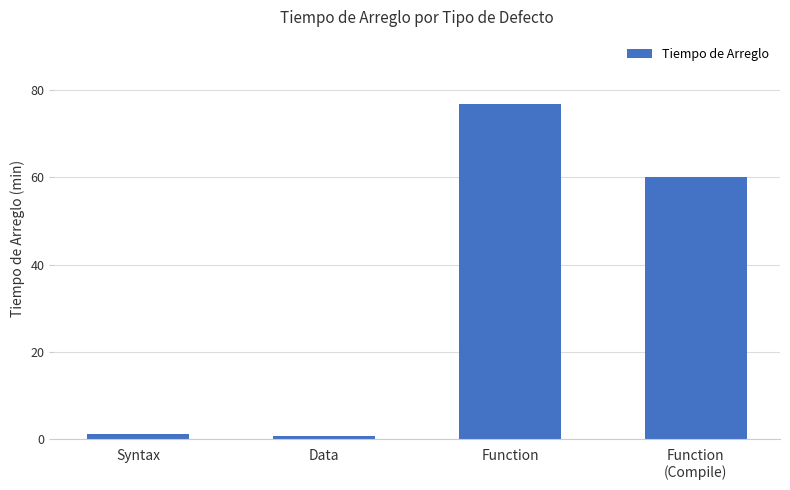

What is the difference between the second highest and second lowest values?

58.9